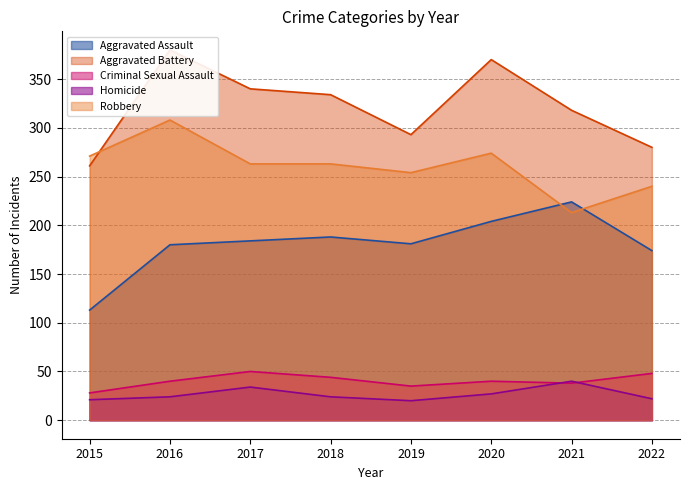

Does the chart have visible grid lines?

Yes